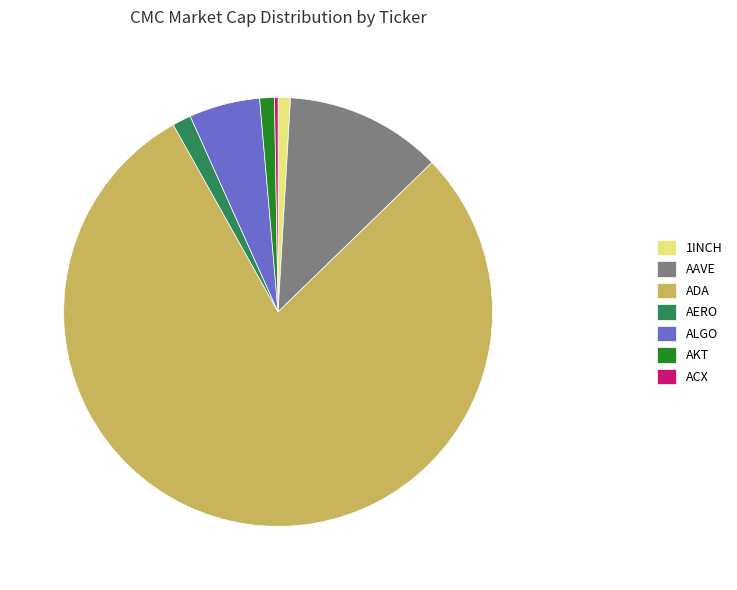

Do AKT and ALGO together represent more than half of the pie?

No